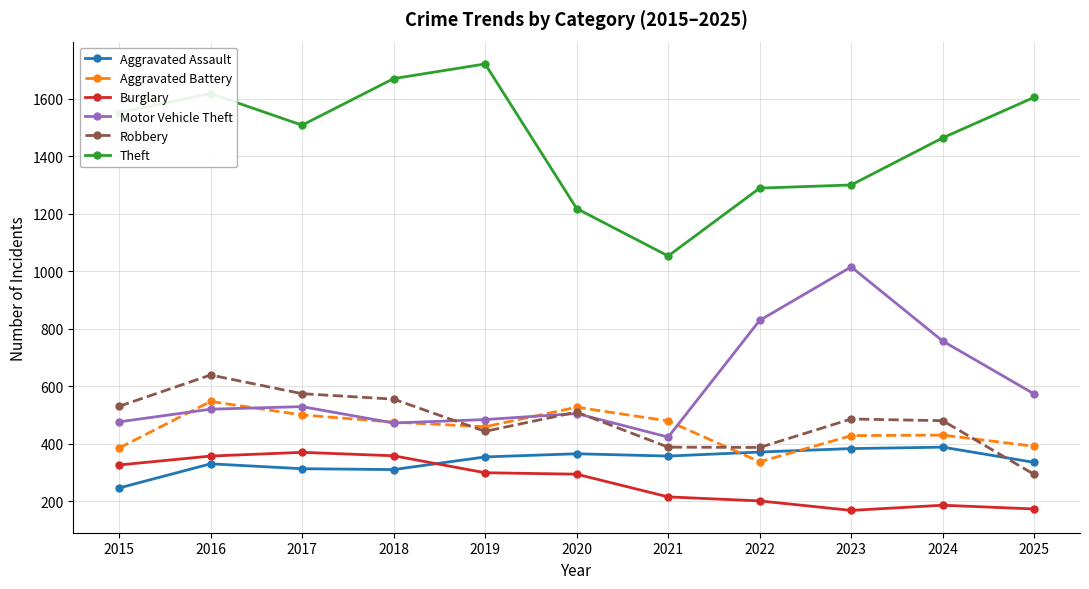

The Aggravated Battery series shows 143 at 2025. True or false?

False